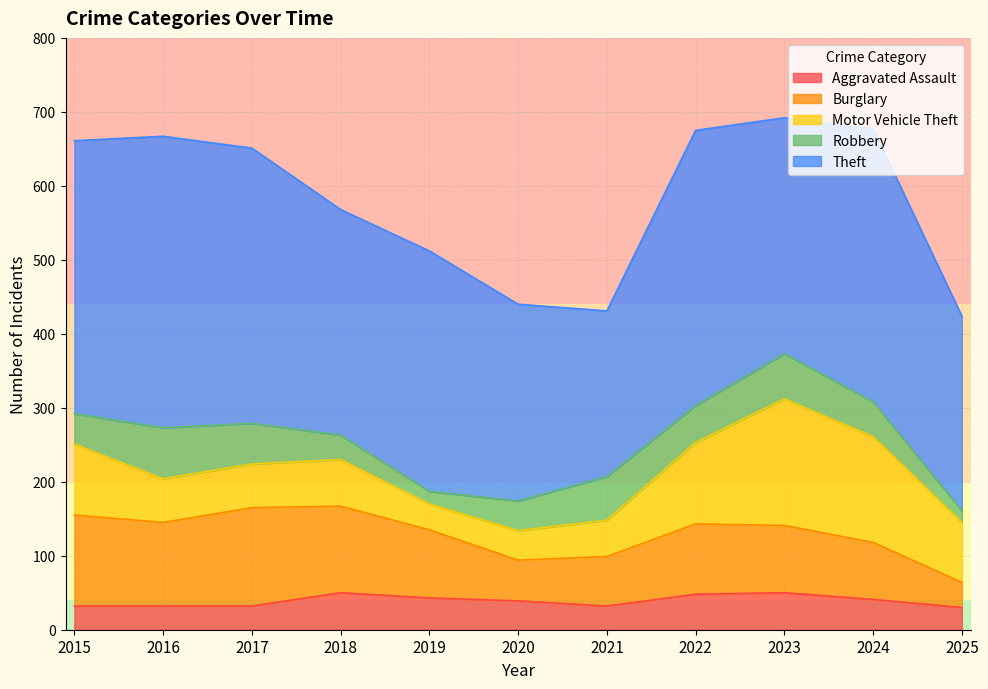

Between 2019 and 2017, which is larger?

2019